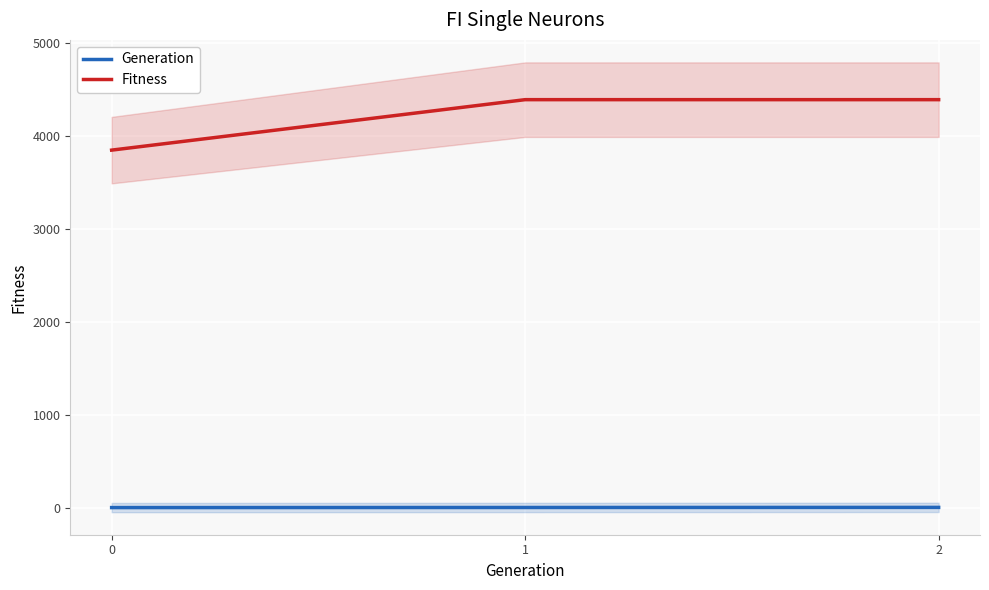

Does the chart display data point markers on the line(s)?

No